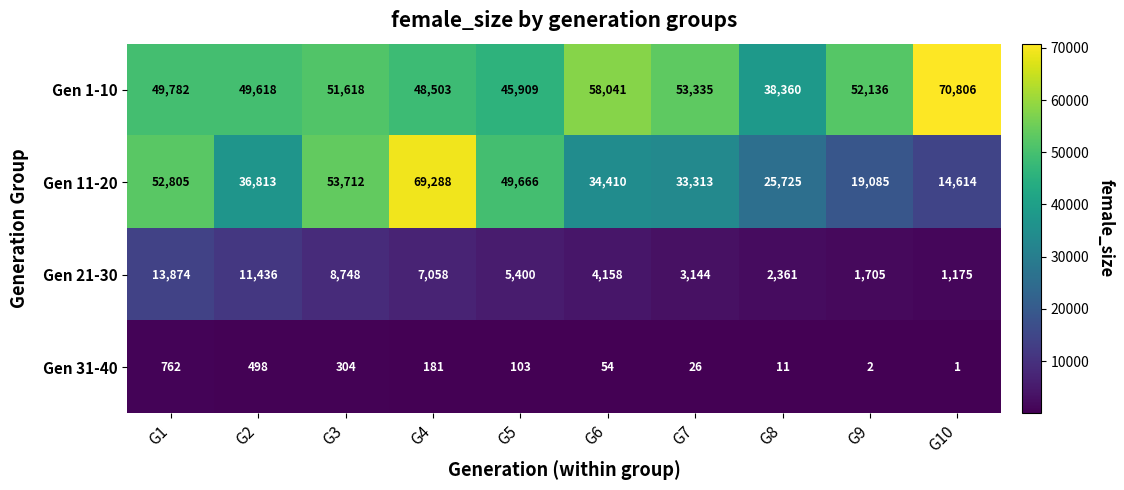

At which category does the chart reach its minimum across all series?

G10